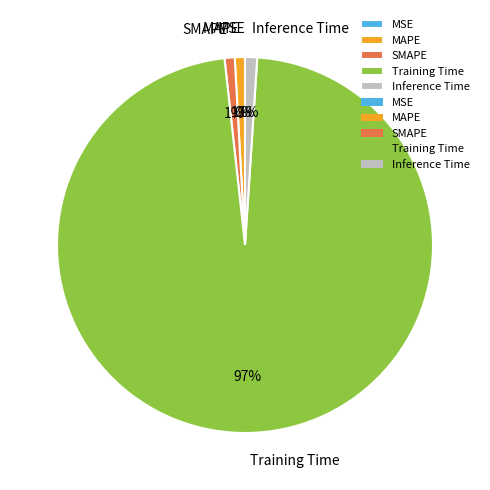

What percentage is the Training Time slice, to the nearest percent?

97%